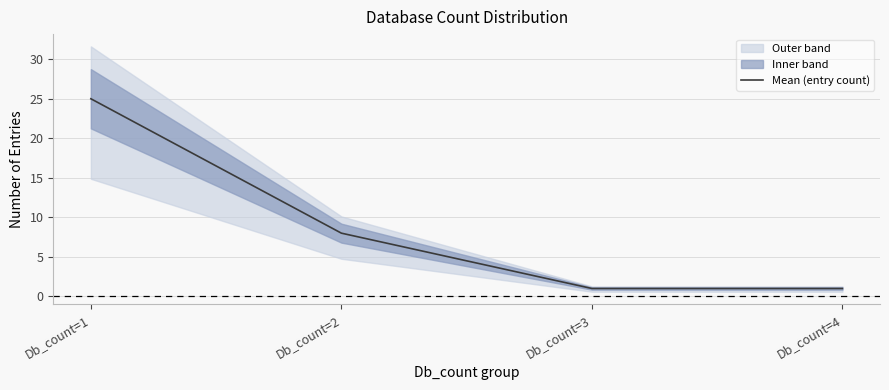

The chart shows a value of 14 at Db_count=1. True or false?

False